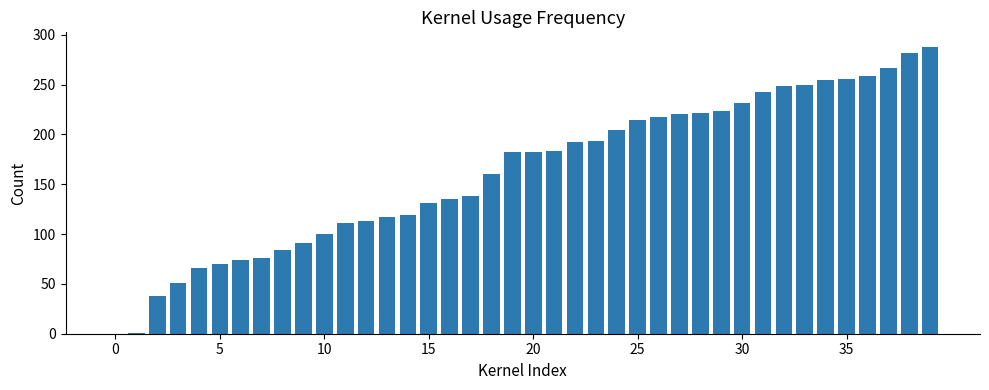

What is the sum of all values?

6486